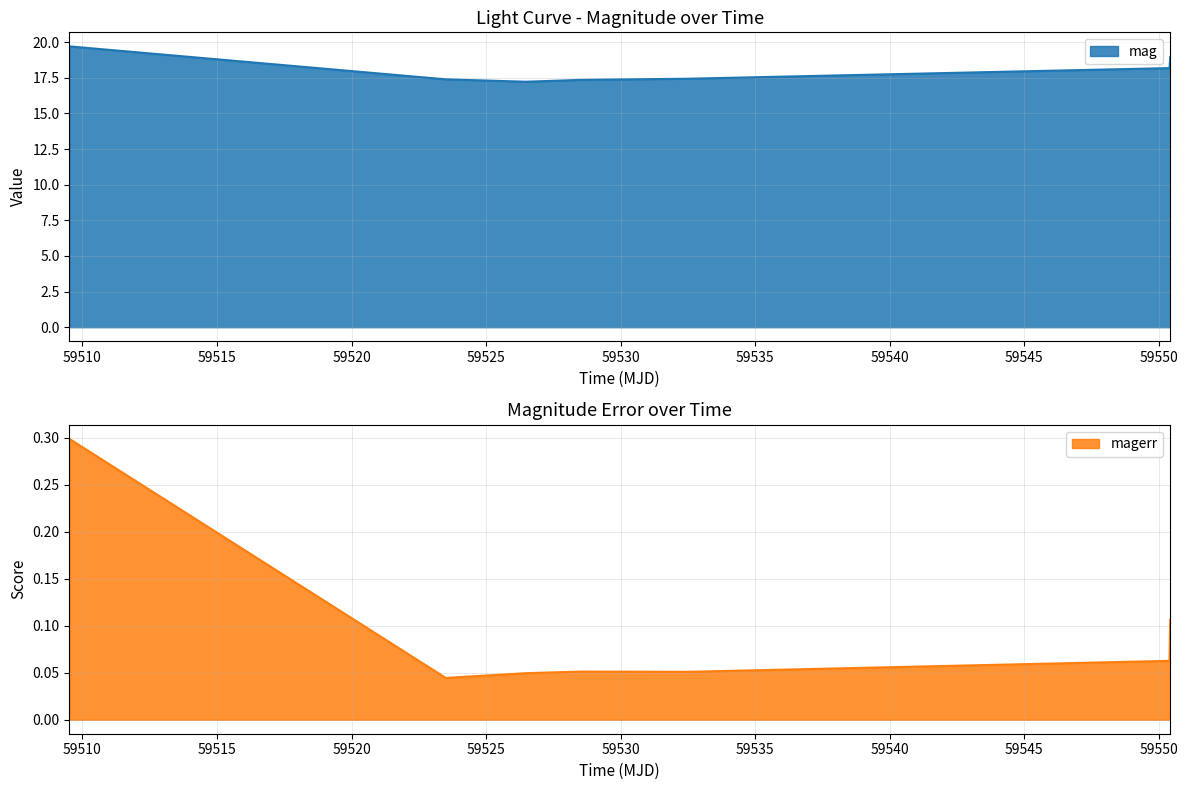

What are all the series names shown in the legend?

mag, magerr